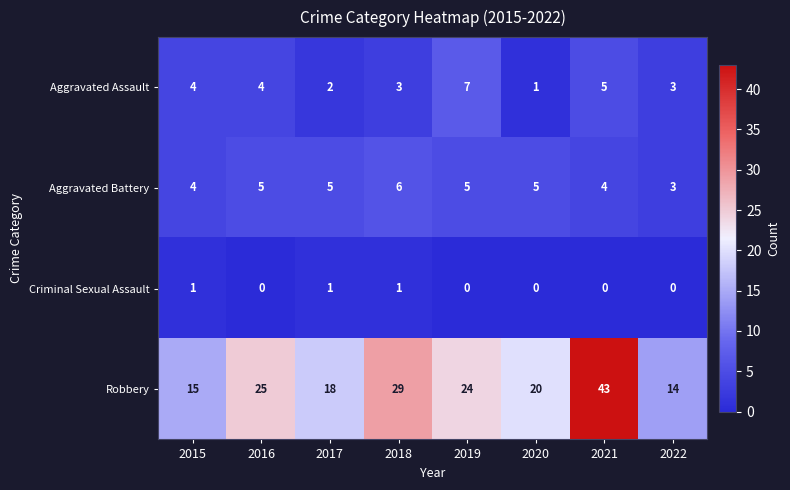

What is the total value across all series at 2022?

20